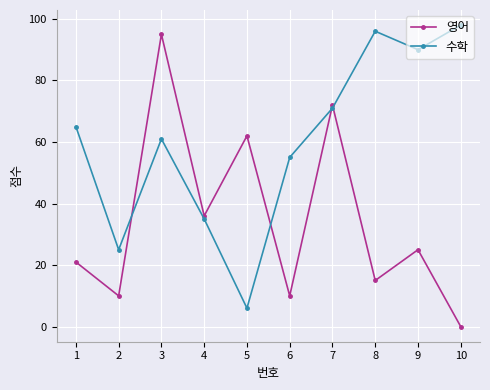

What is the sum of all 영어 values?

346